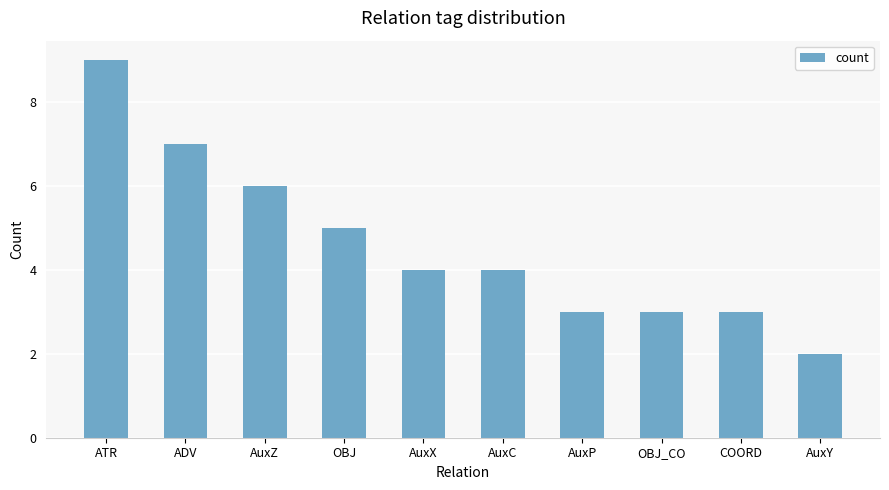

Is it true that the value at OBJ is 8?

False